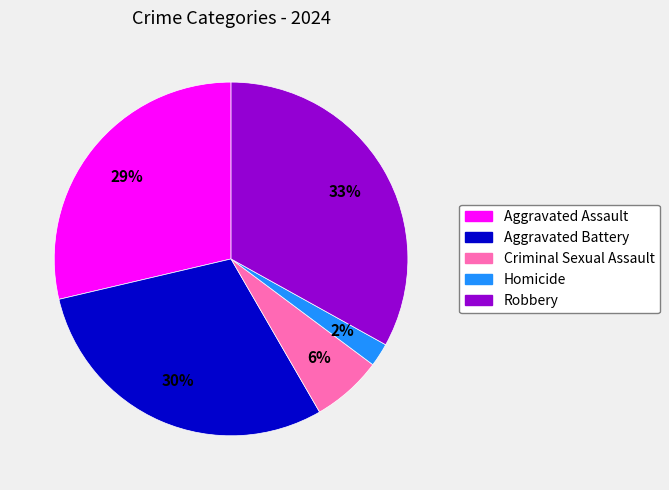

Do Robbery and Criminal Sexual Assault together represent more than half of the pie?

No